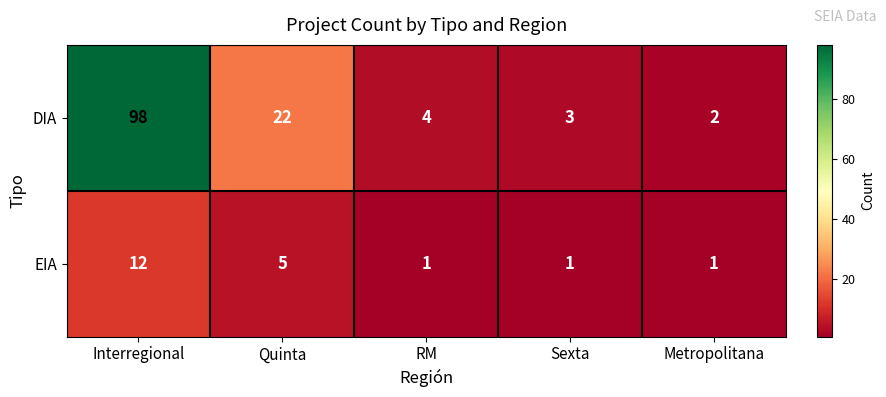

What is the average value of the EIA series?

4